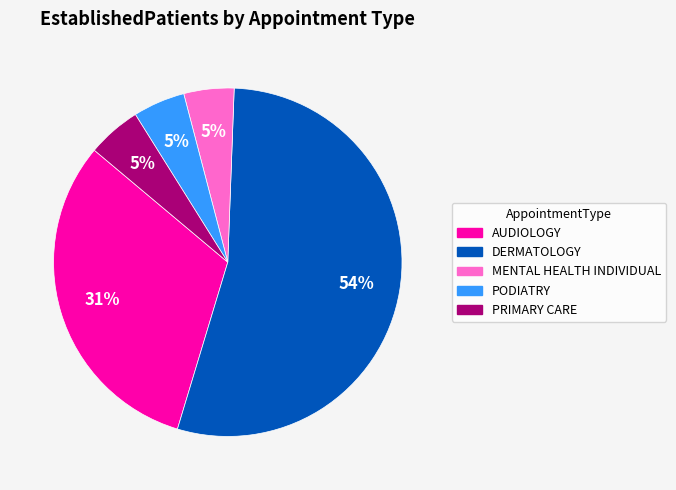

Count the number of slices in the pie.

5